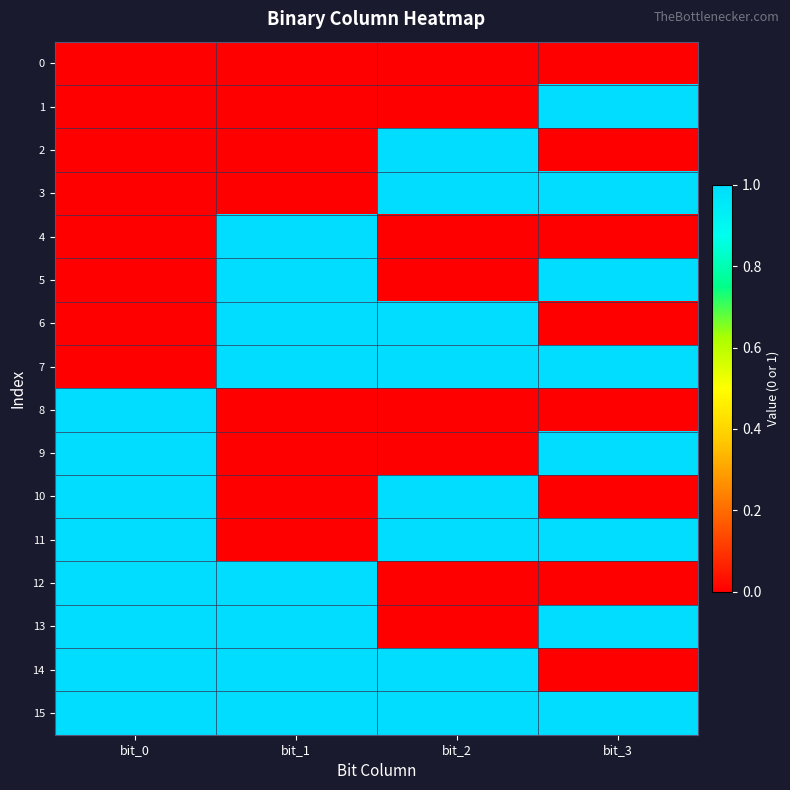

List the series in order of their peak value, lowest first.

0, 1, 2, 3, 4, 5, 6, 7, 8, 9, 10, 11, 12, 13, 14, 15